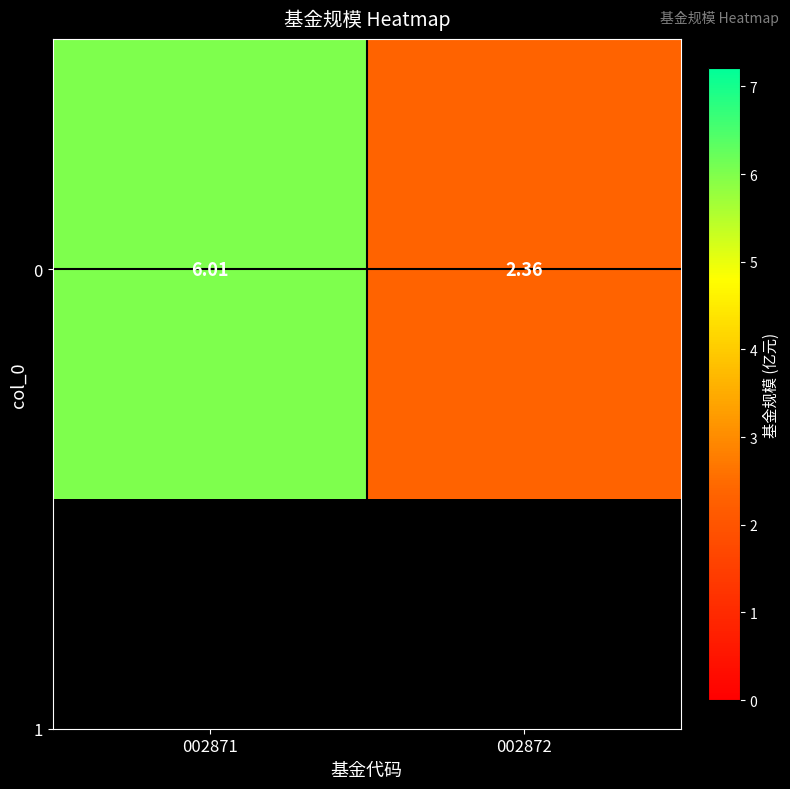

Reading left to right, extract all data points from this chart.

002871=6.0	002872=2.4